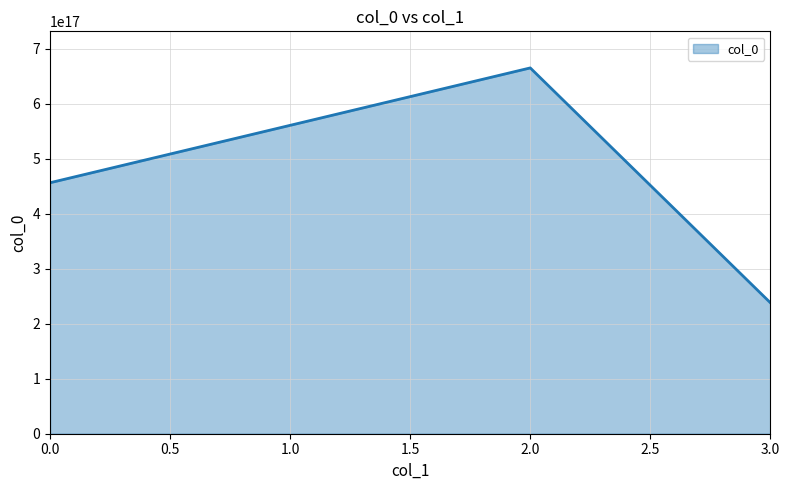

Where does the data first go above 456465826728378368?

2.0